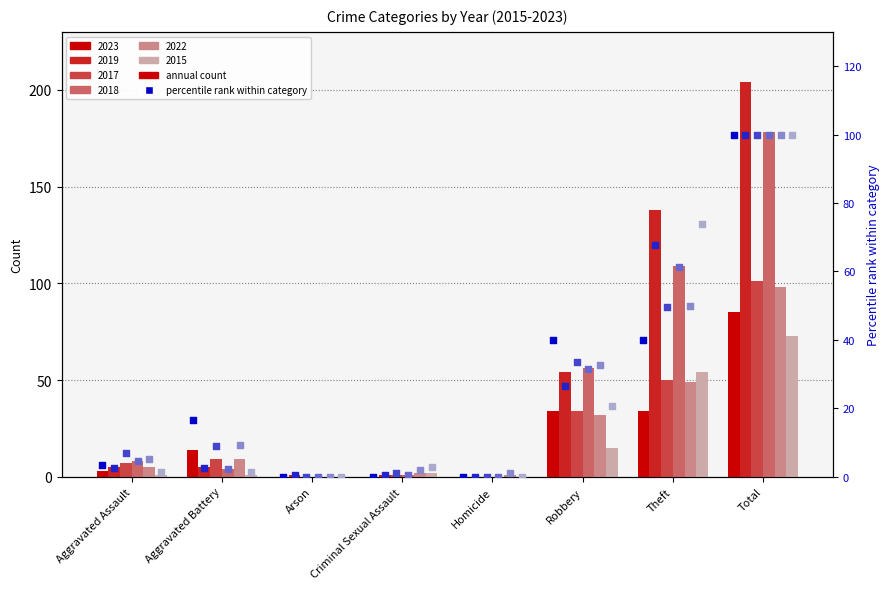

What is the total value across all series at Arson?

0.5